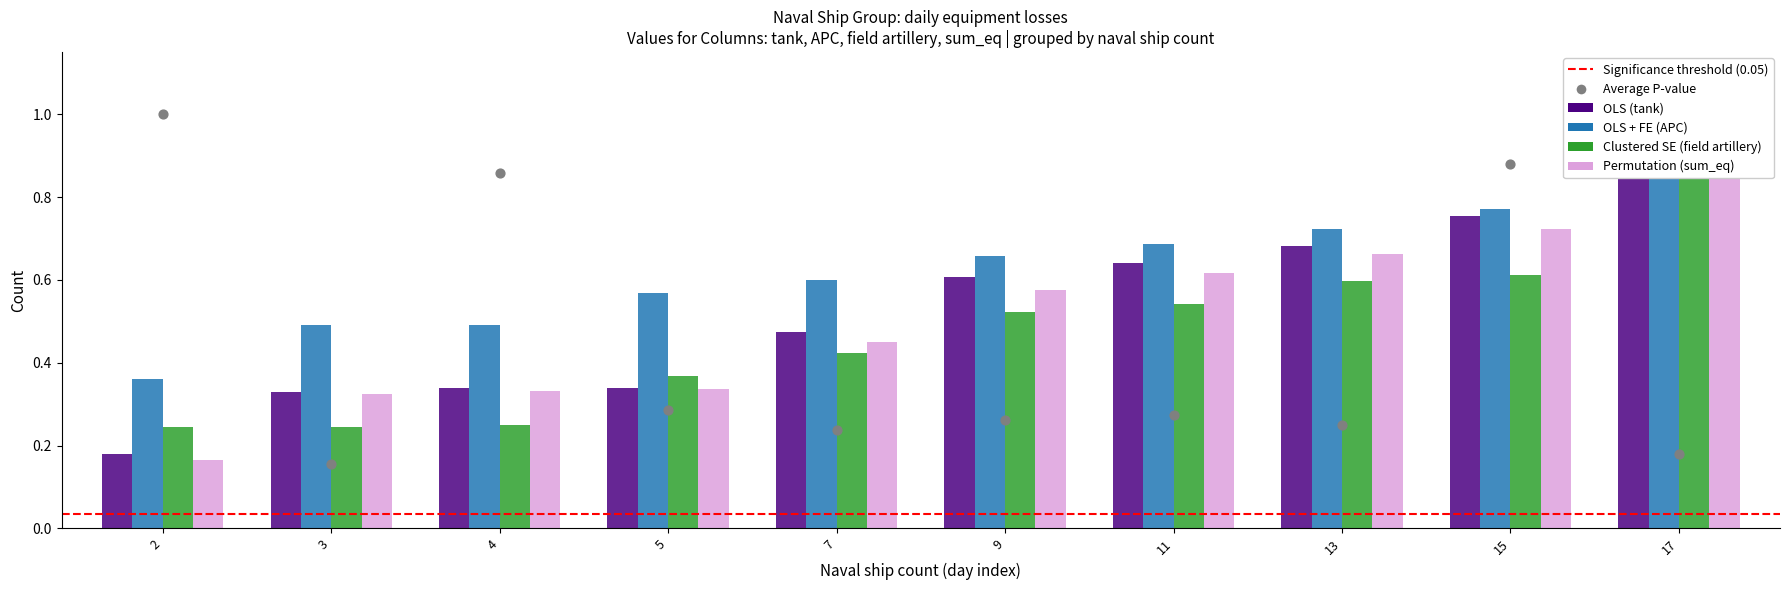

Is the value of OLS (tank) at 7 greater than the value of Permutation (sum_eq) at 11?

No